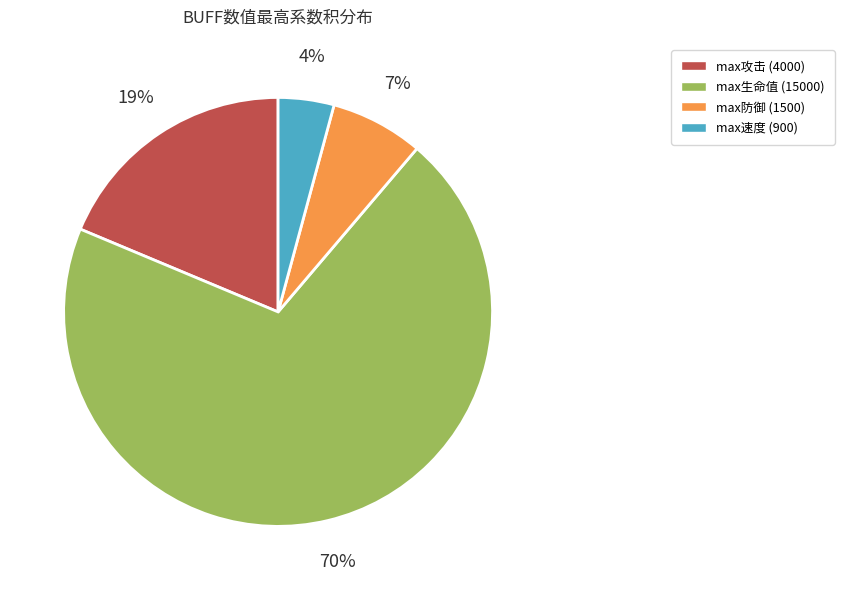

Which category accounts for the majority?

max生命值